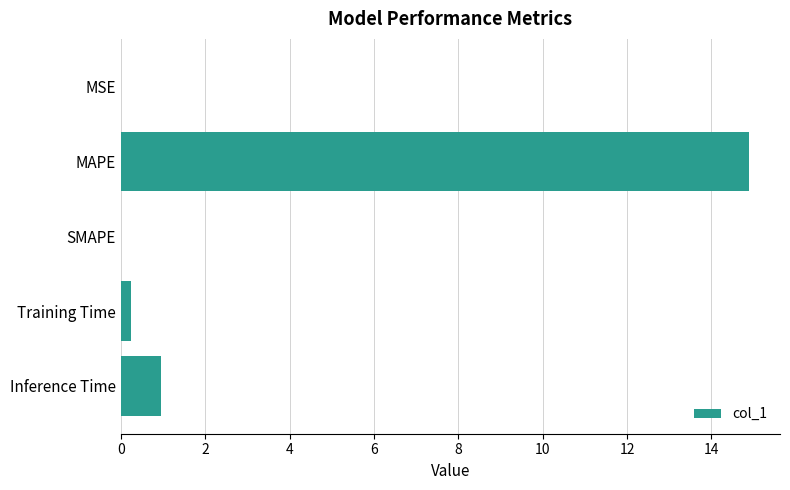

How many data points does each series have?

5